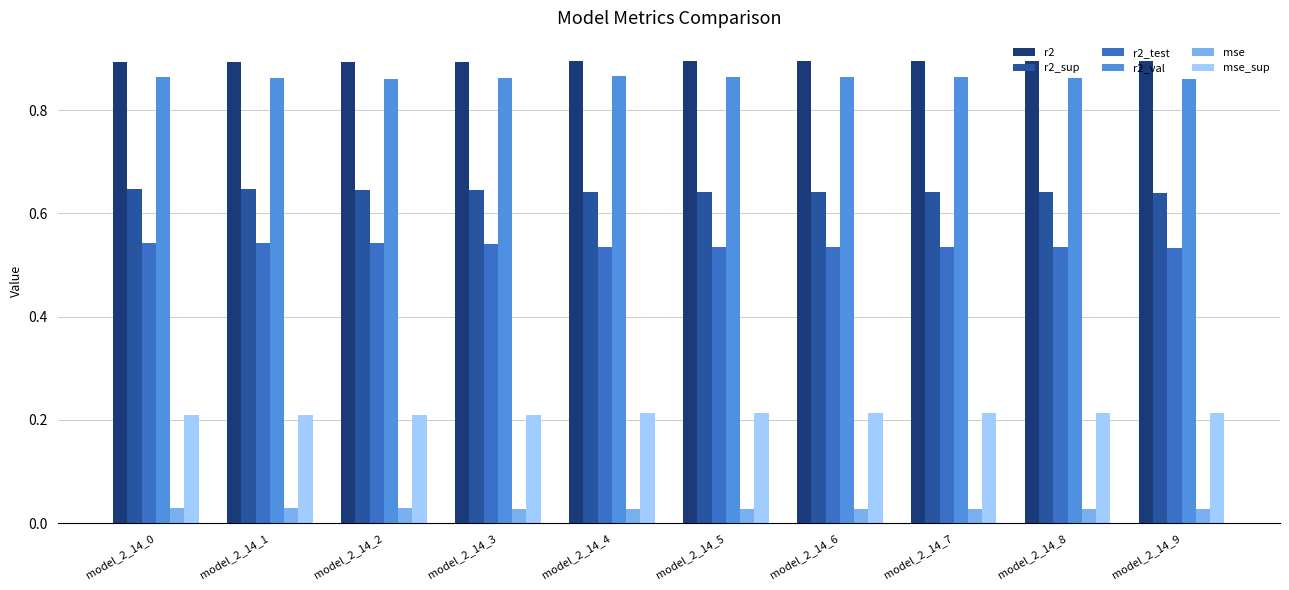

The value of r2_val at model_2_14_2 is 0.3. True or false?

False